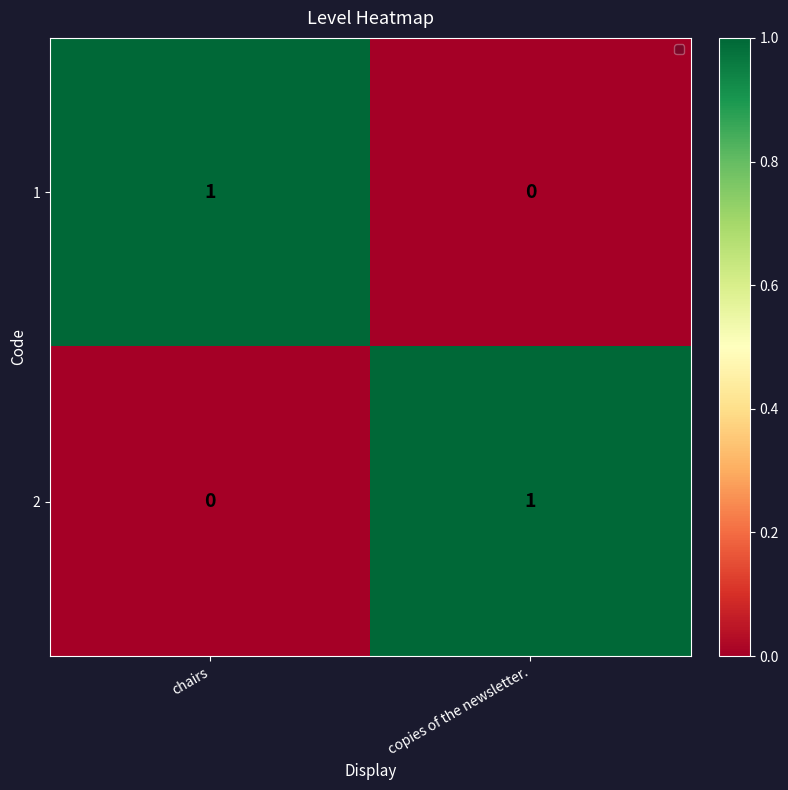

What is the maximum value shown in the chart?

1